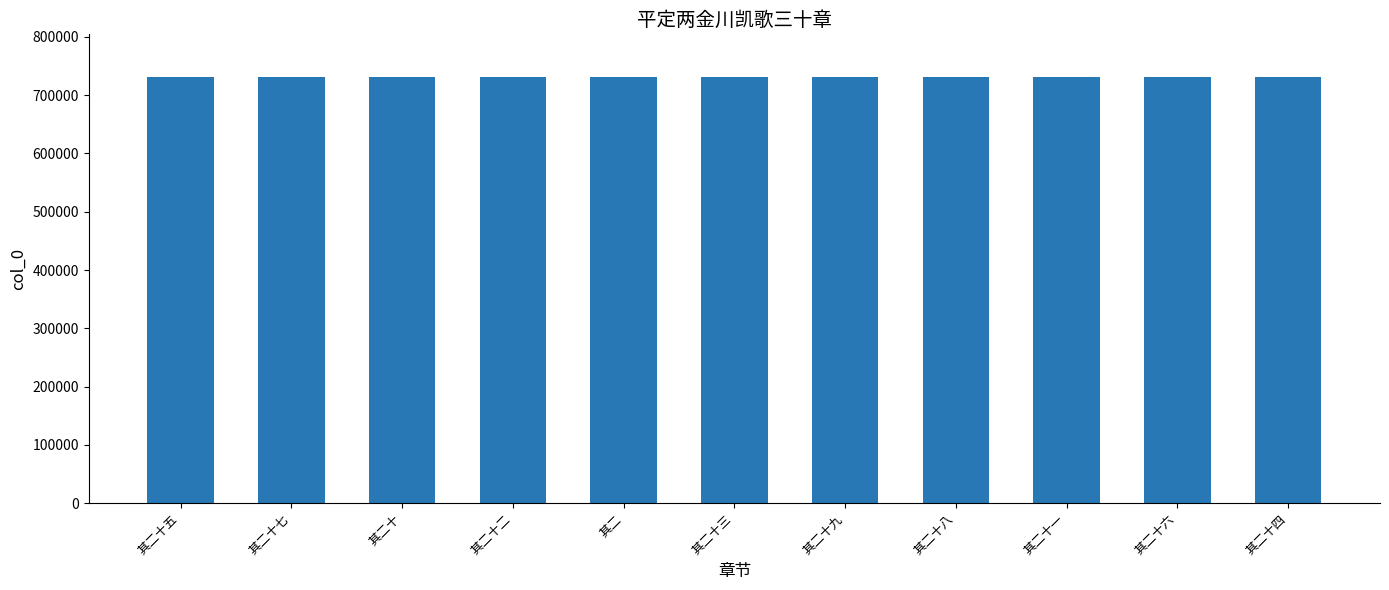

What is the average value?

731274